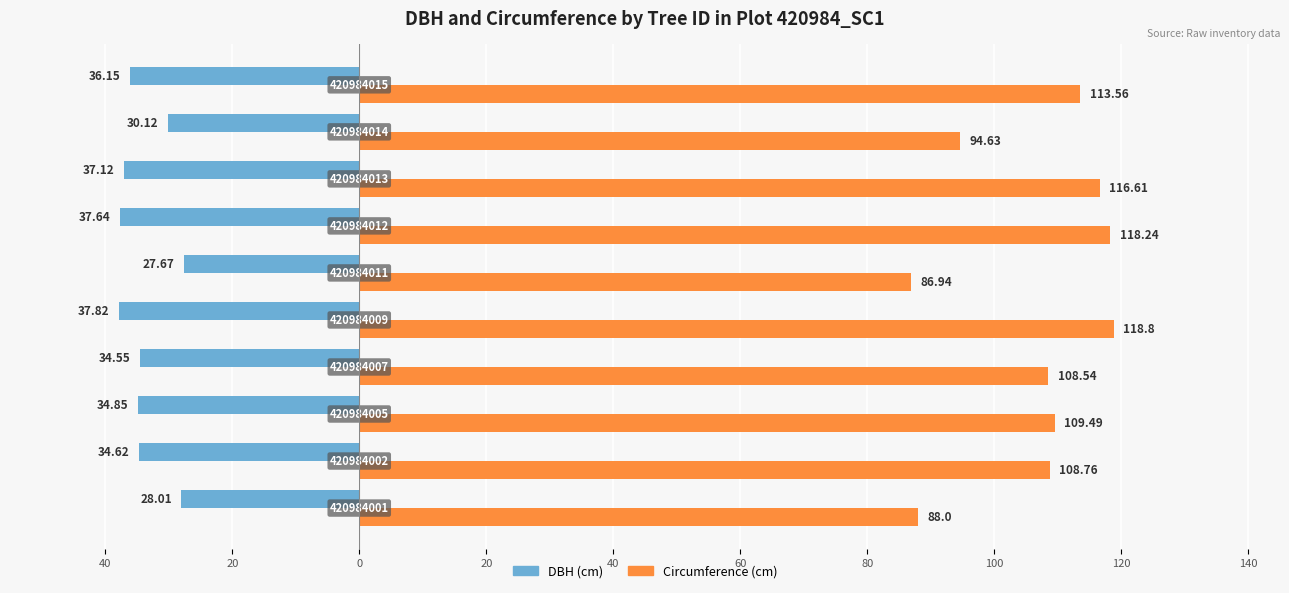

What are all the series names shown in the legend?

DBH (cm), Circumference (cm)